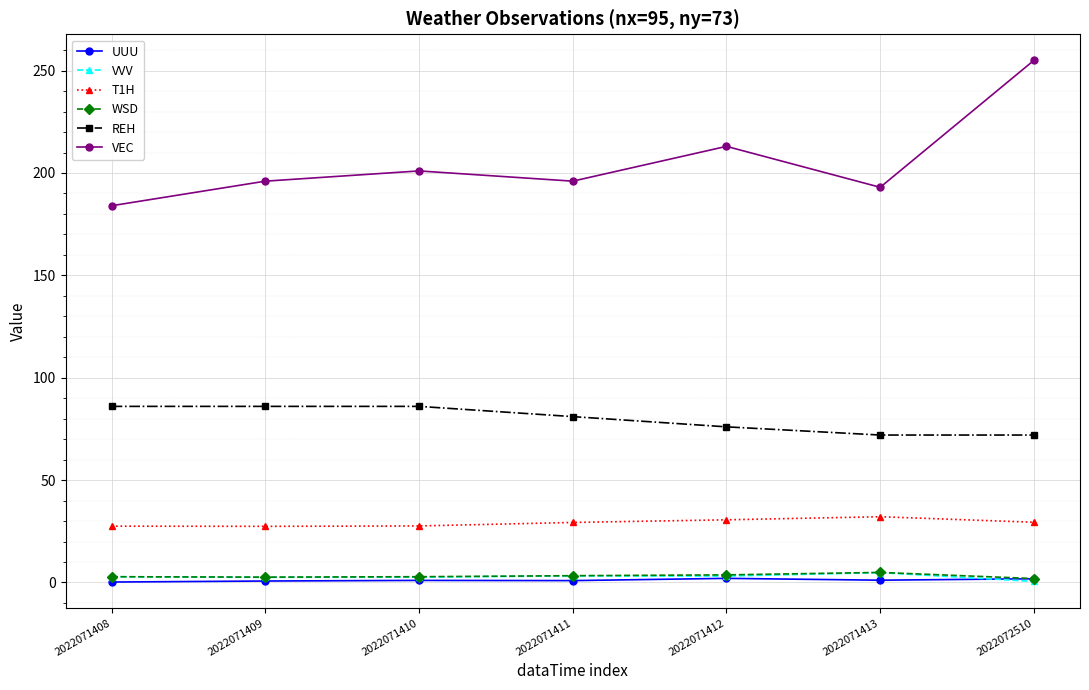

How many data points does each series have?

7